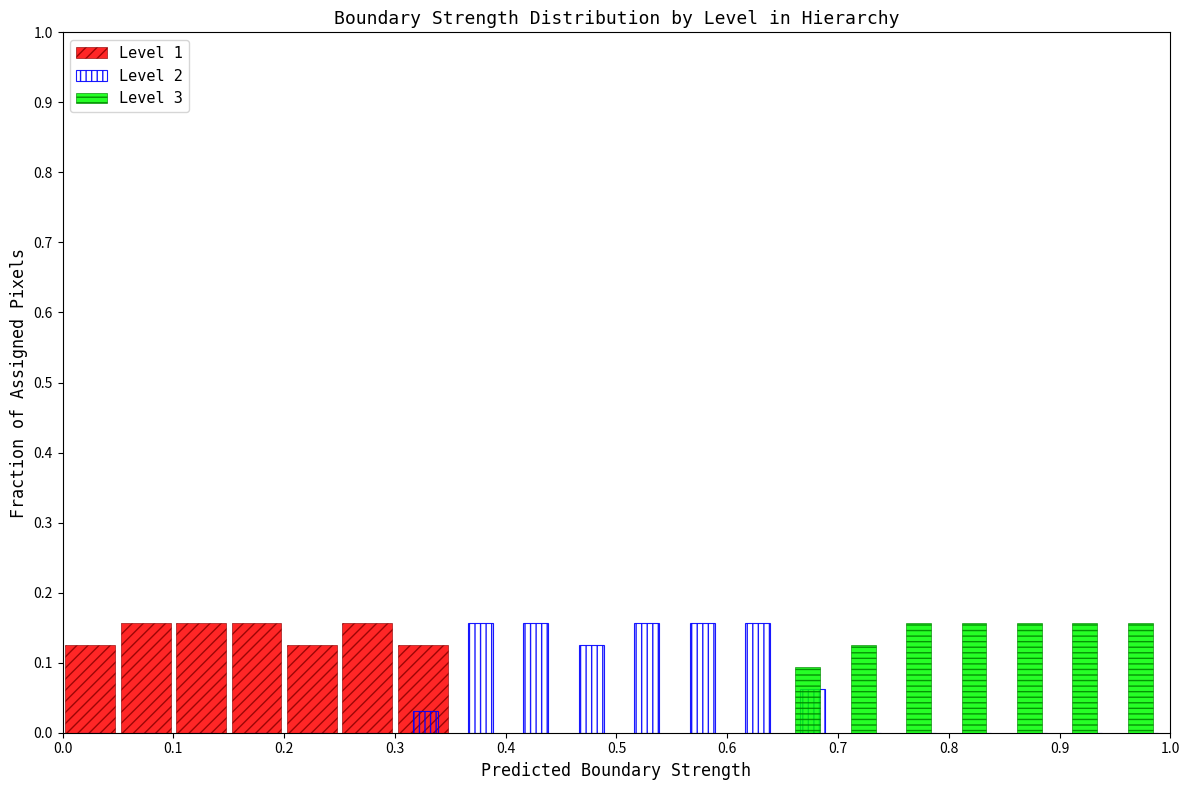

What is the height of the Level 2 bar covering 0.40 to 0.45 on the x-axis? The values are not printed on the chart, so give them approximately, as read against the axis.

0.16